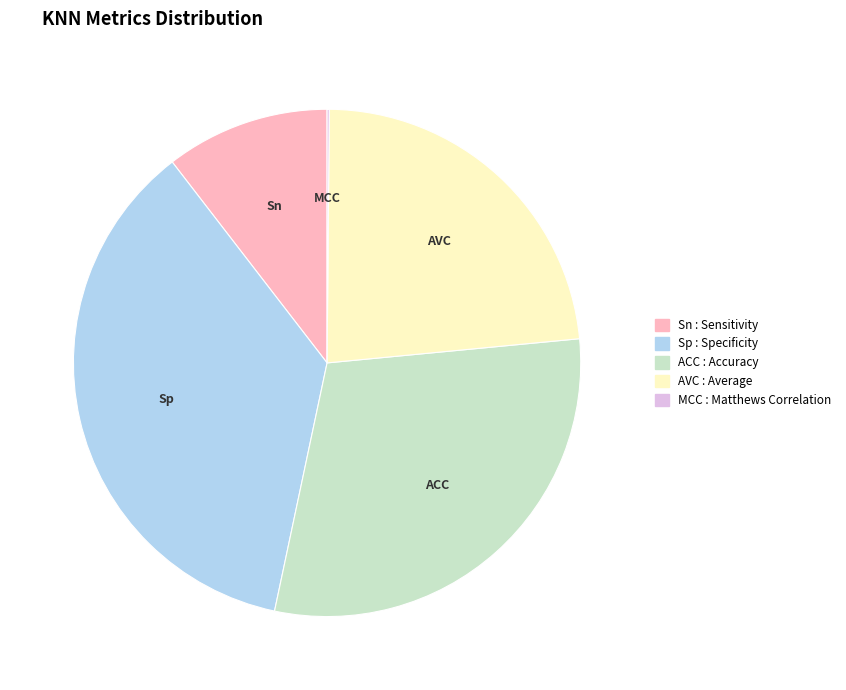

Is the sum of Sp and ACC greater than half?

Yes